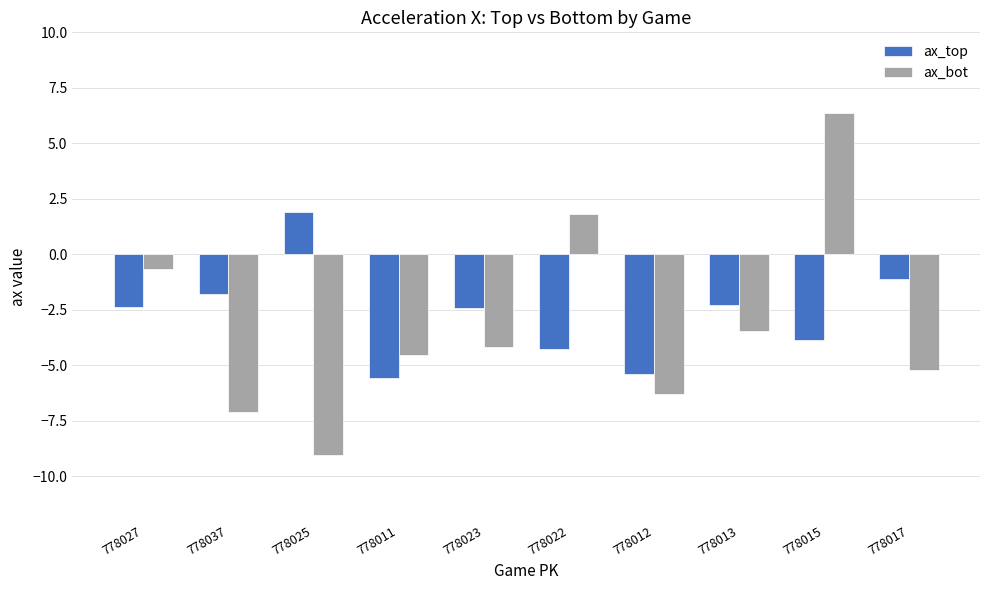

What is the sum of all ax_bot values?

-32.4